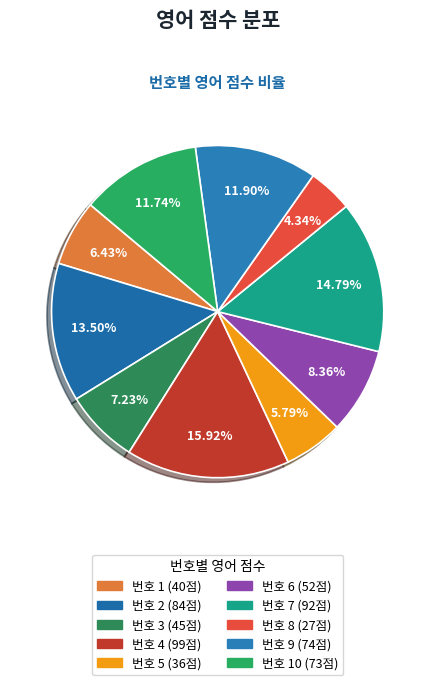

How many segments does this pie chart have?

10